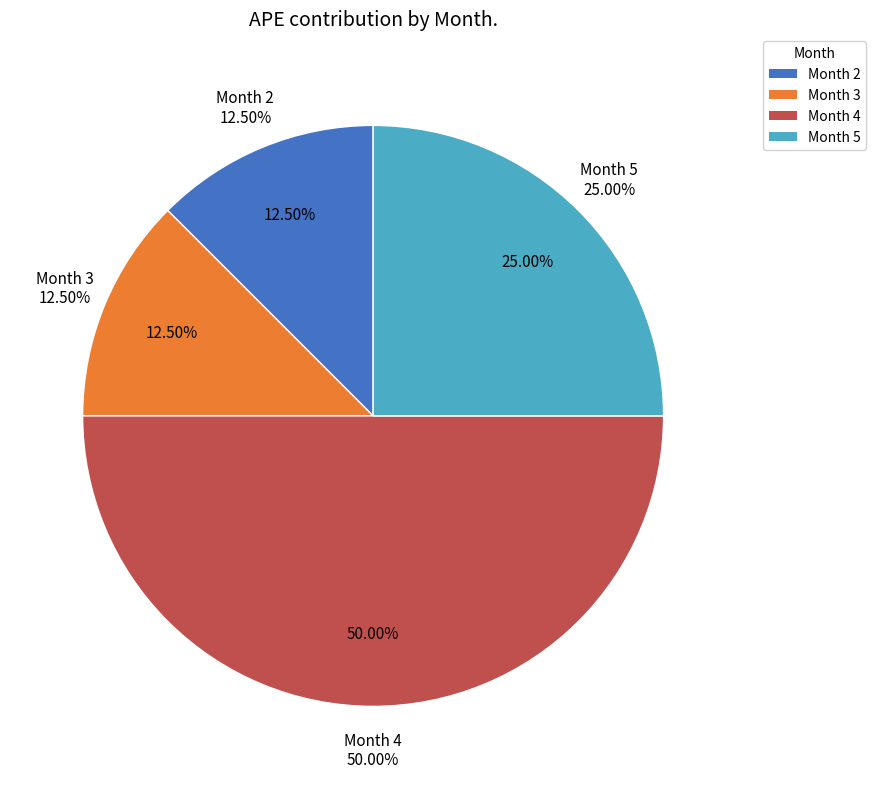

To the nearest percent, what is the combined percentage of Month 3 and Month 4?

62%